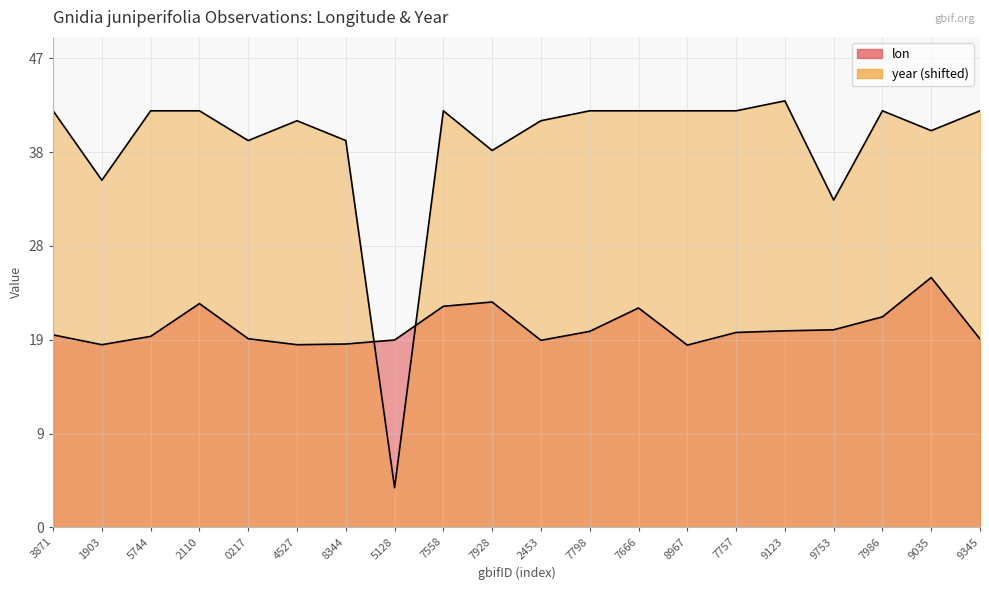

The lon series shows 19.8 at 7798. True or false?

True